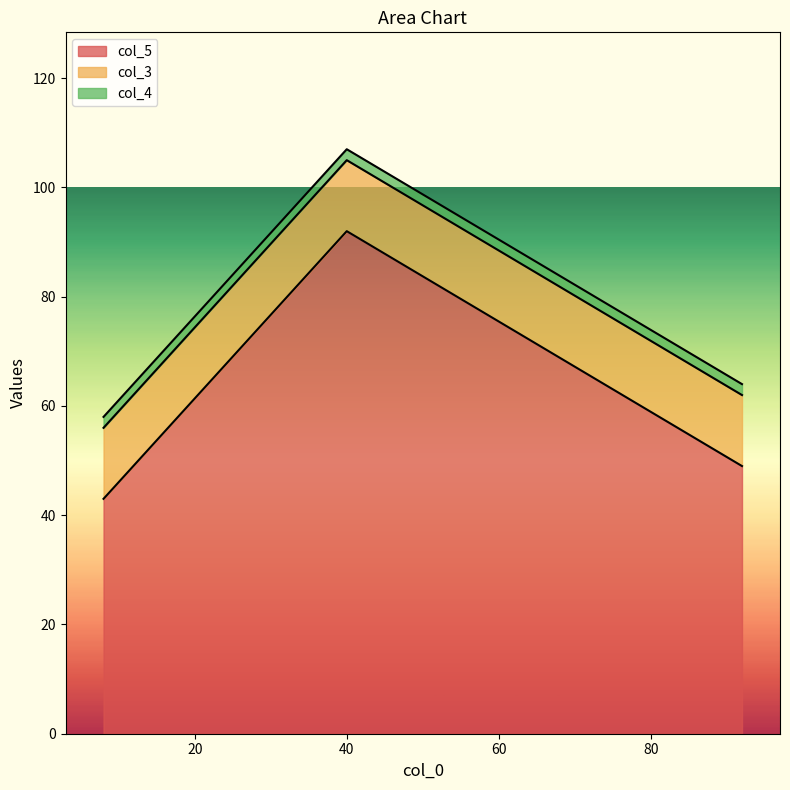

True or false: col_3 has a value of 4 at 40.

False